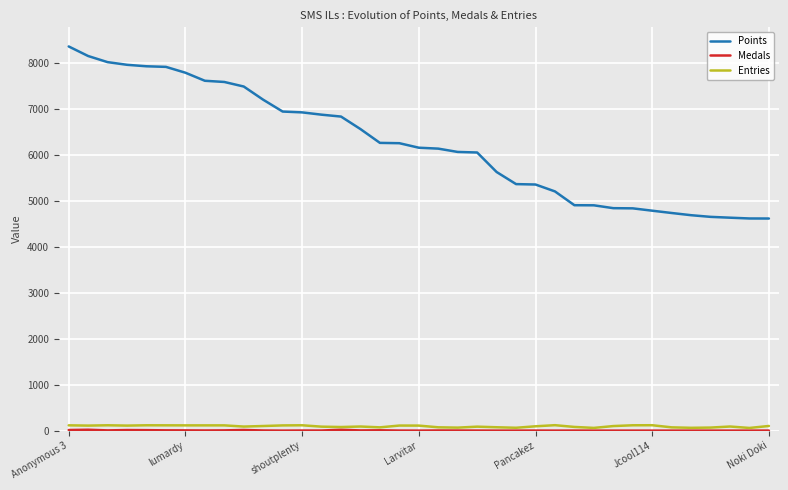

What is the average value of the Entries series?

94